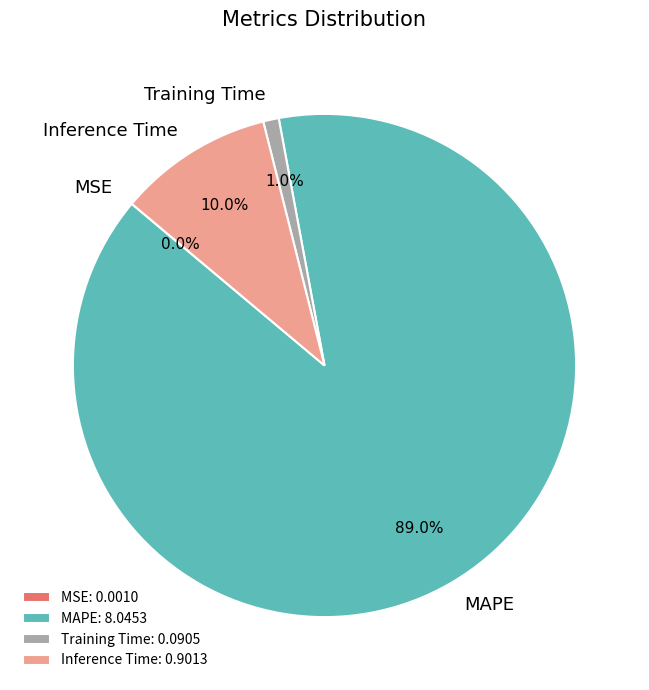

Combined, what portion of the pie is Inference Time: 0.9013 and MAPE: 8.0453?

99.0%